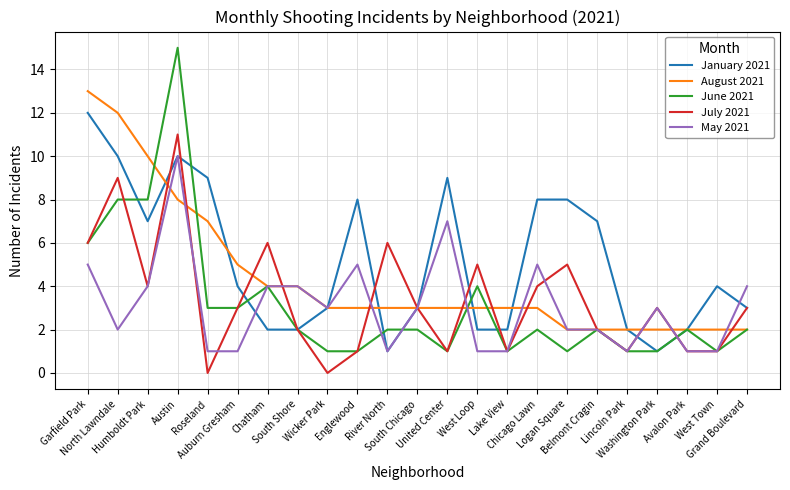

Which series has the widest spread of values?

June 2021